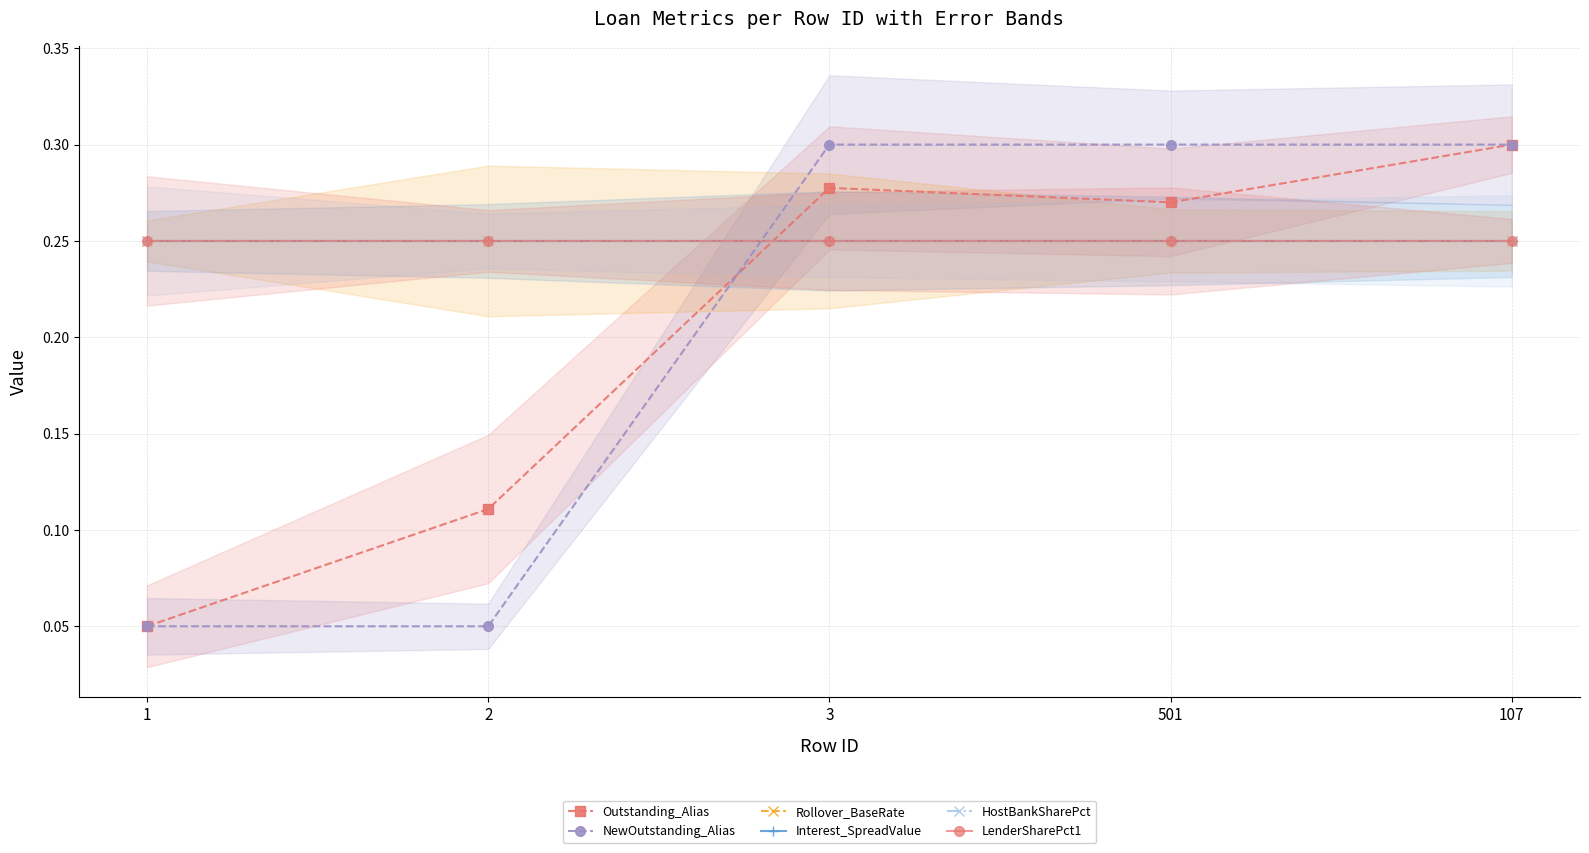

True or false: LenderSharePct1 has more than 2 interior local peaks.

False